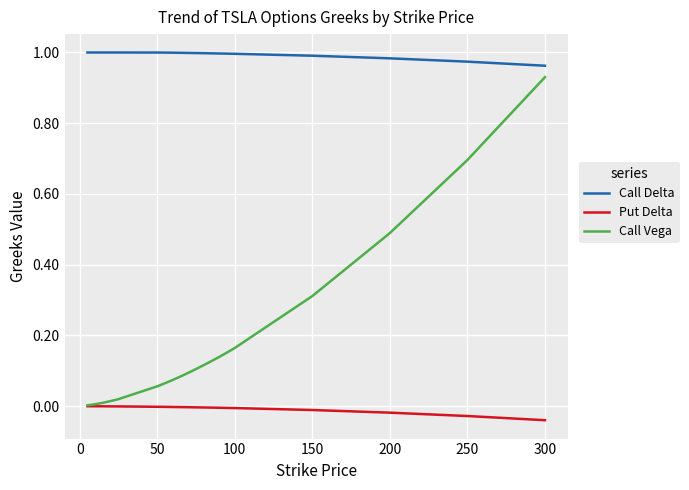

True or false: Put Delta and Call Delta intersect in this chart.

False